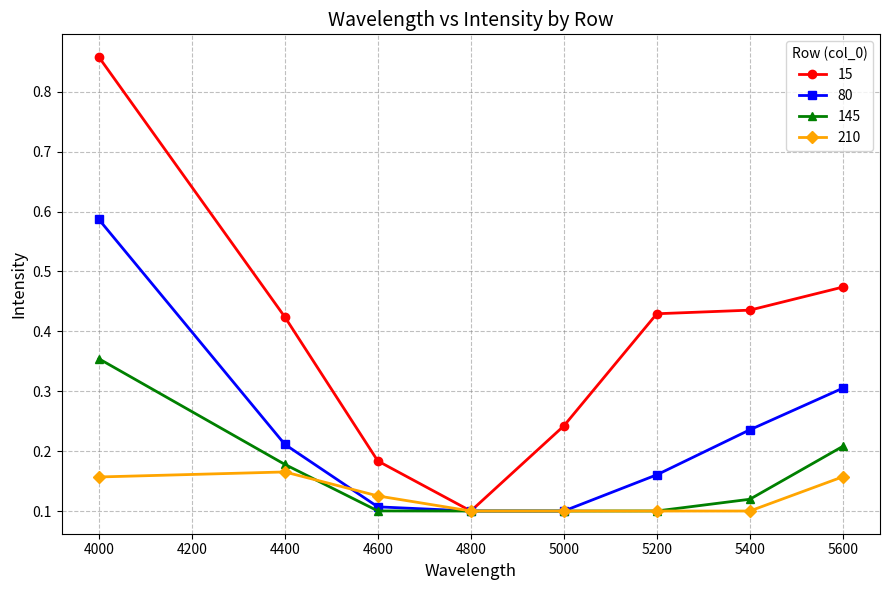

Which category has the highest value across all series?

4000